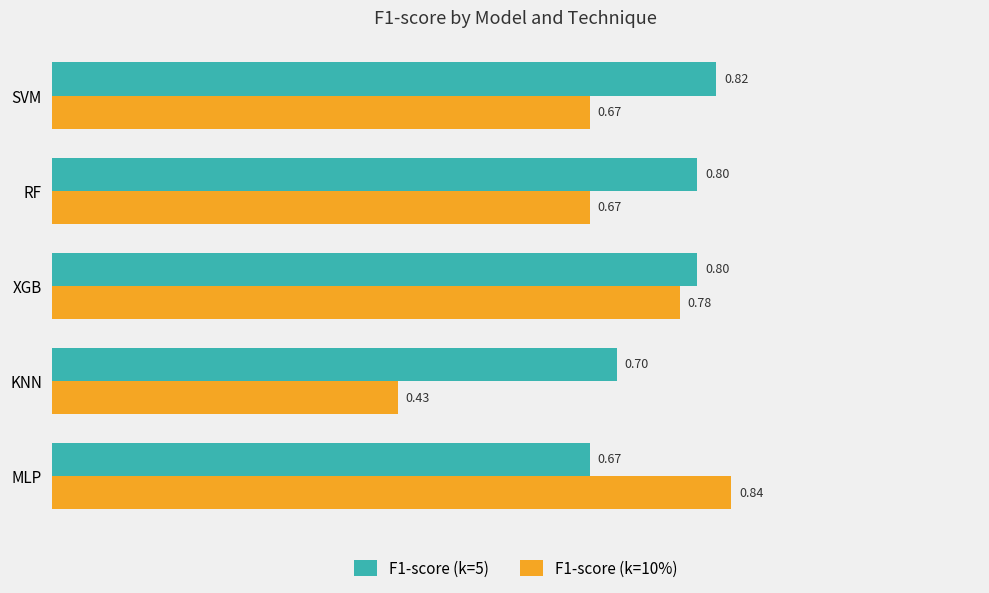

Where is F1-score (k=10%) nearest to the value 0?

KNN